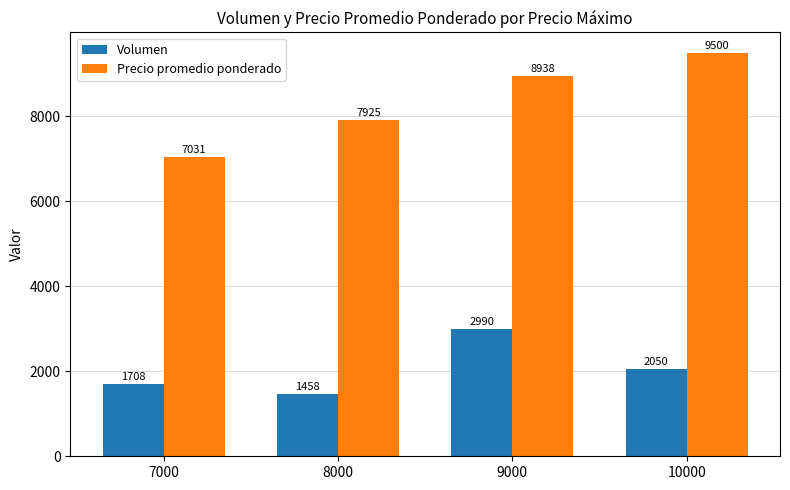

At how many categories does at least one series exceed 4900?

4